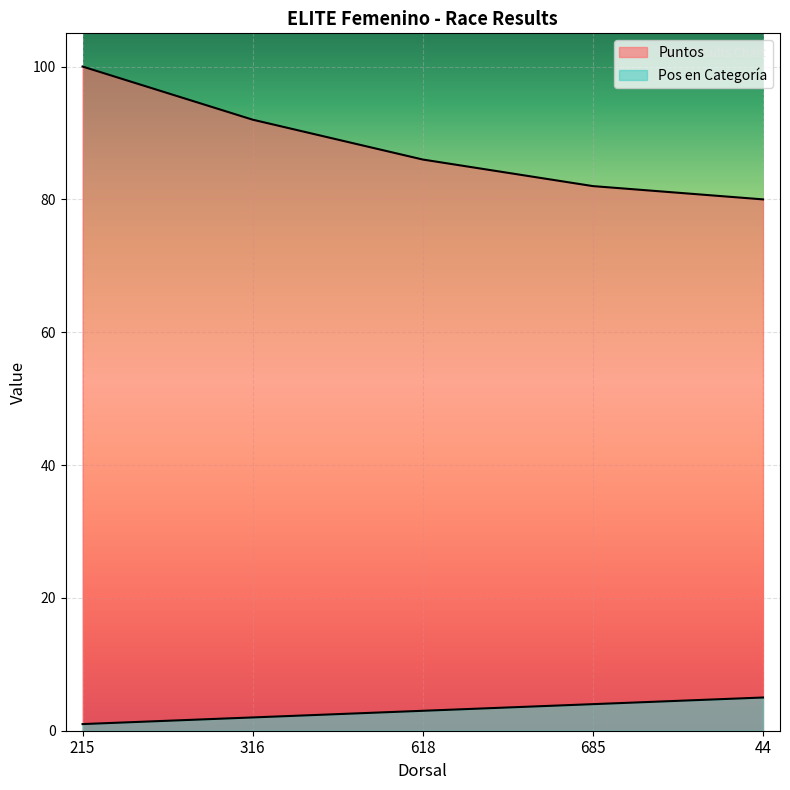

What are all the series names shown in the legend?

Pos en Categoría, Puntos